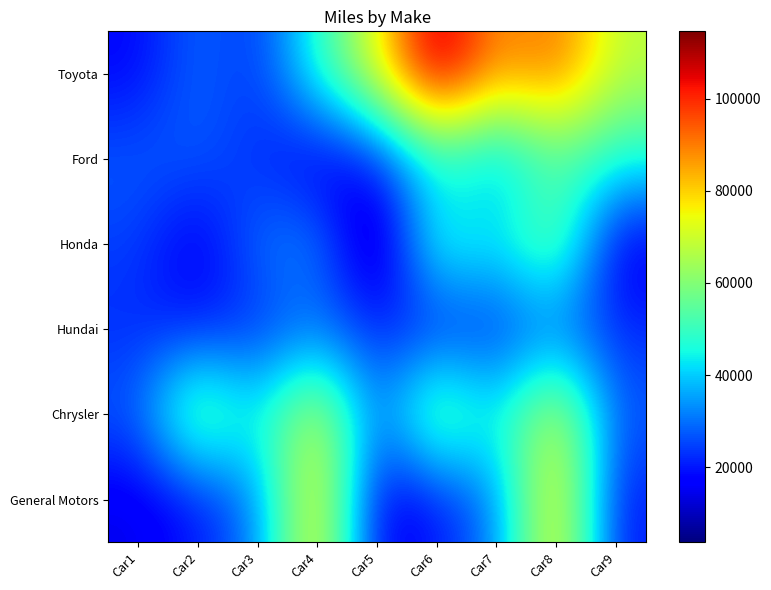

What is the total value across all series at Car4?

277589.6